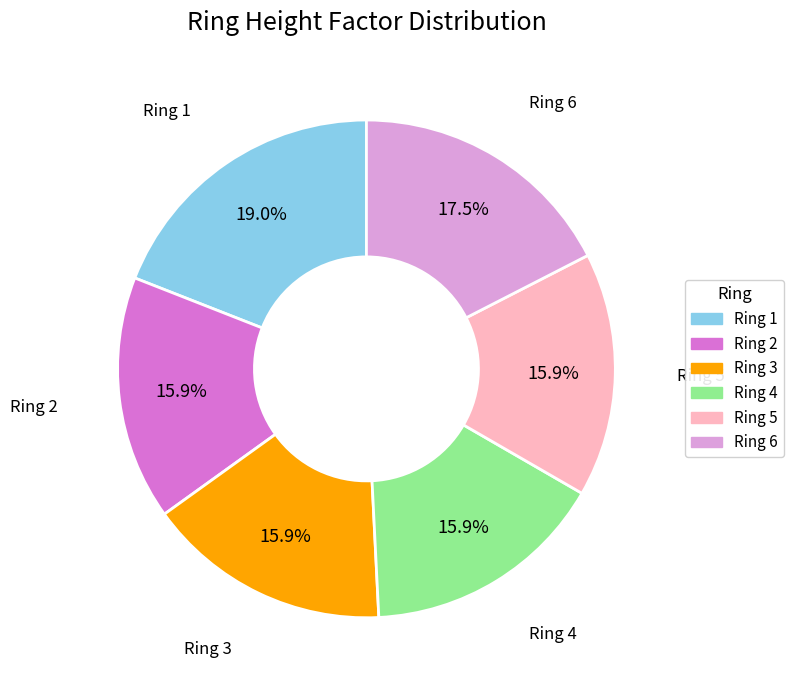

Which slice is the largest?

Ring 1